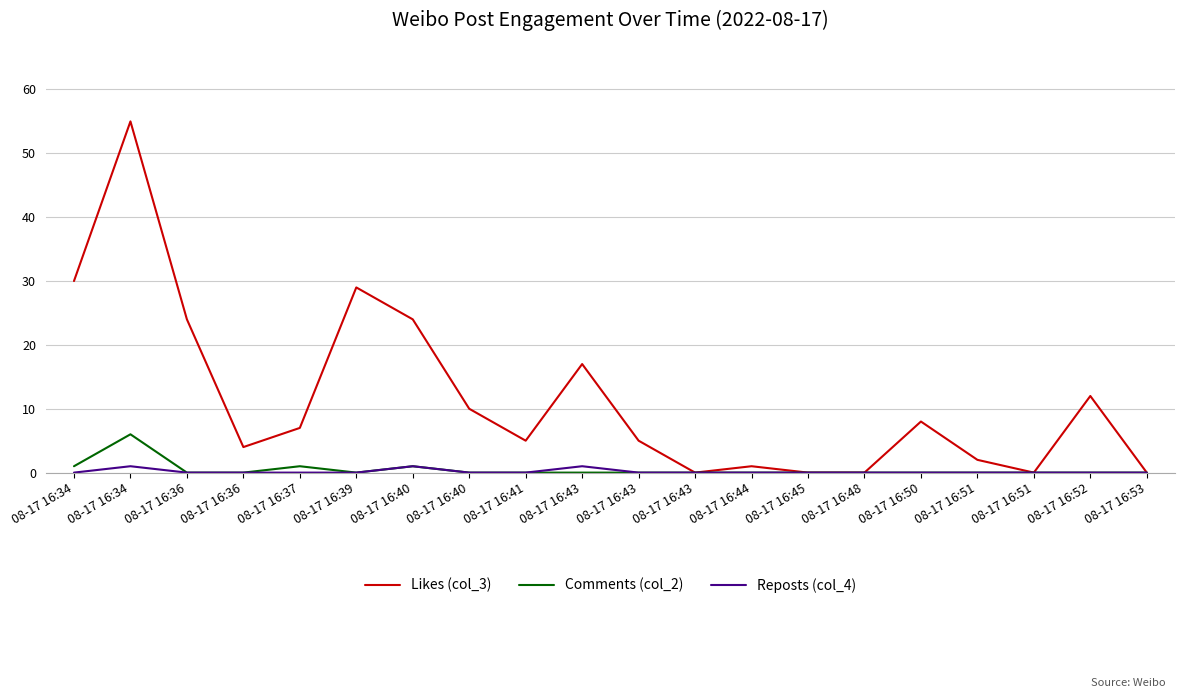

What are all the series names shown in the legend?

Likes (col_3), Comments (col_2), Reposts (col_4)